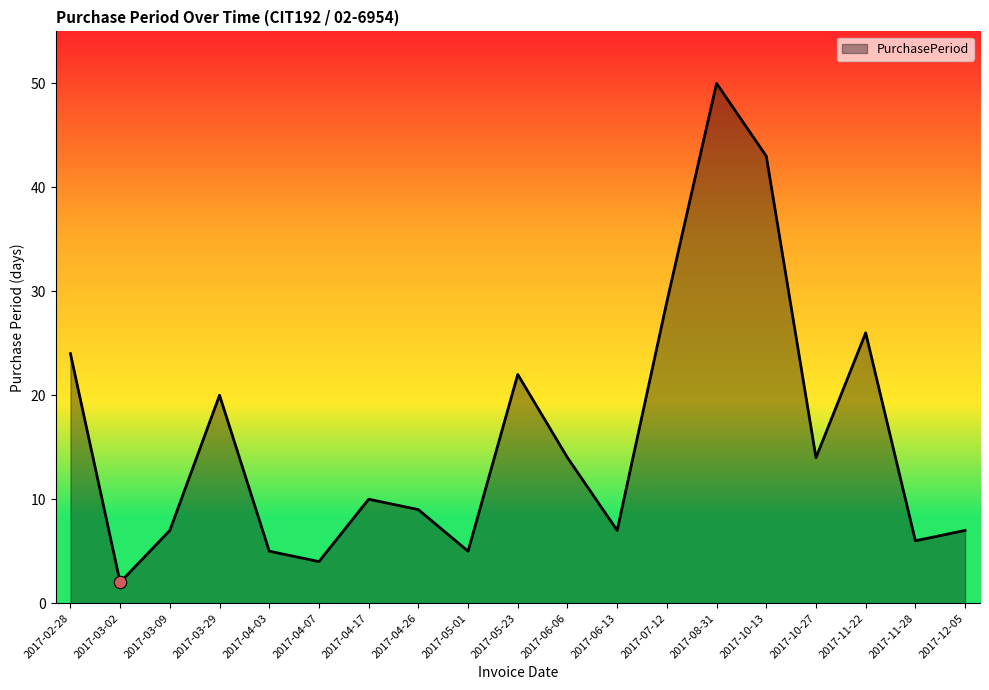

Approximately how many times larger is the value at 2017-03-09 compared to 2017-03-02?

3.5